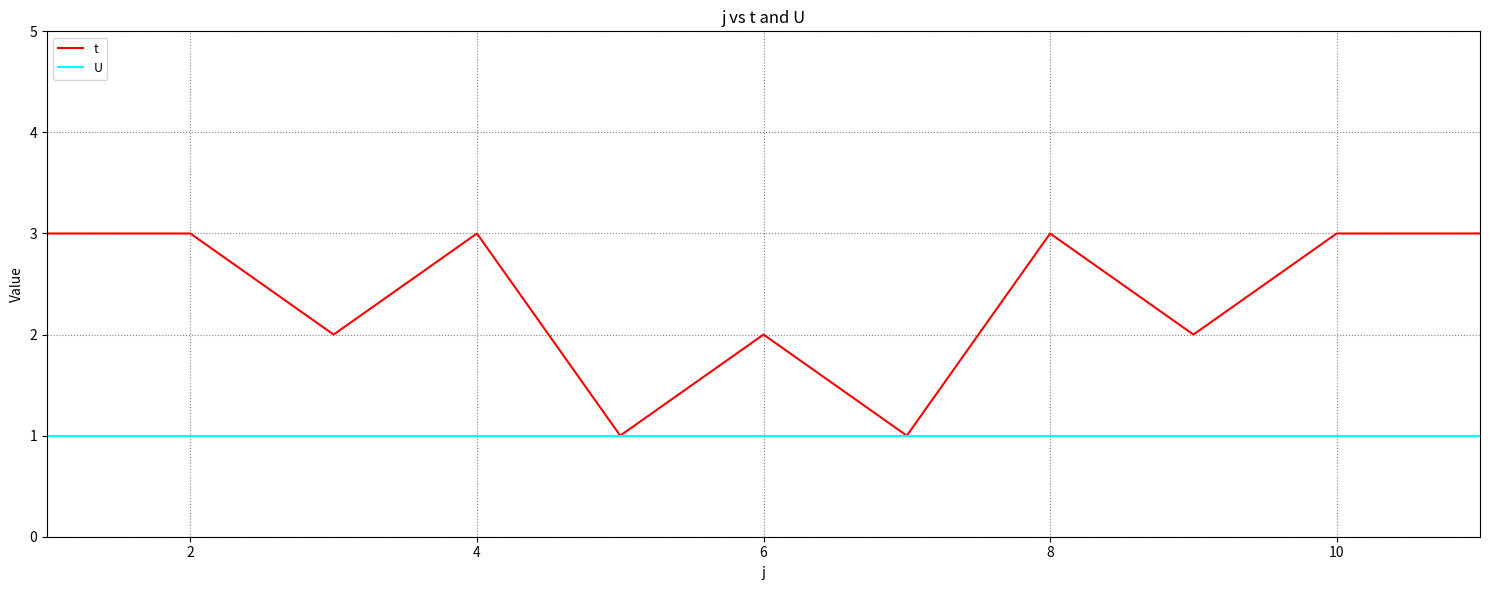

What is the sum of all U values?

11